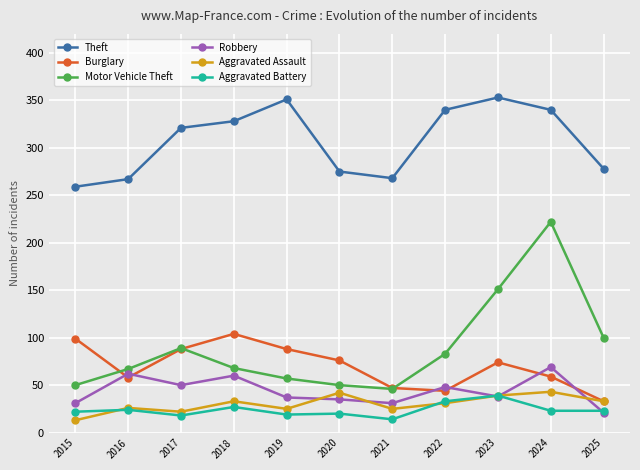

Is it true that Robbery equals 4 at 2025?

False